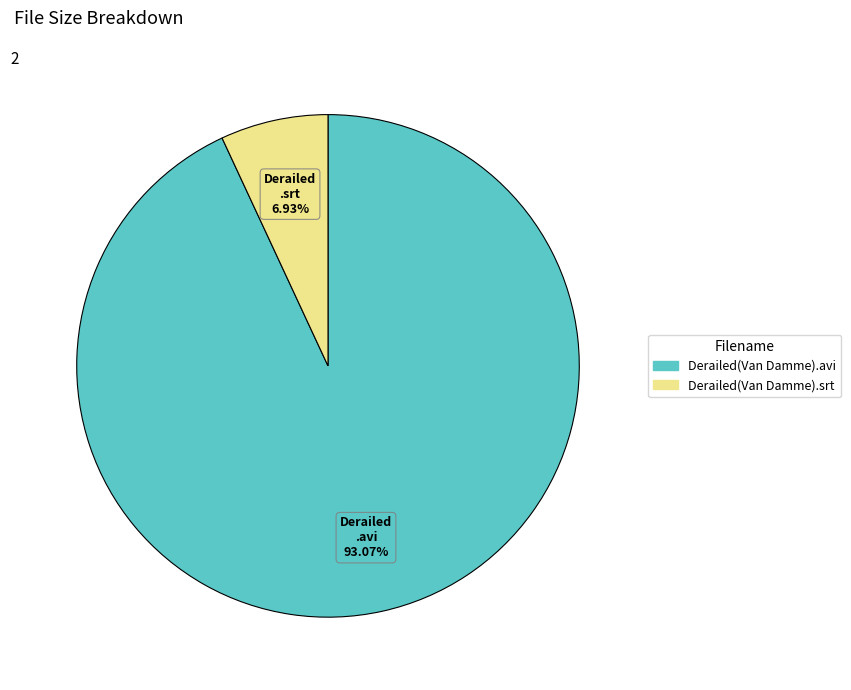

To the nearest percent, what is the combined percentage of Derailed(Van Damme).srt and Derailed(Van Damme).avi?

100%